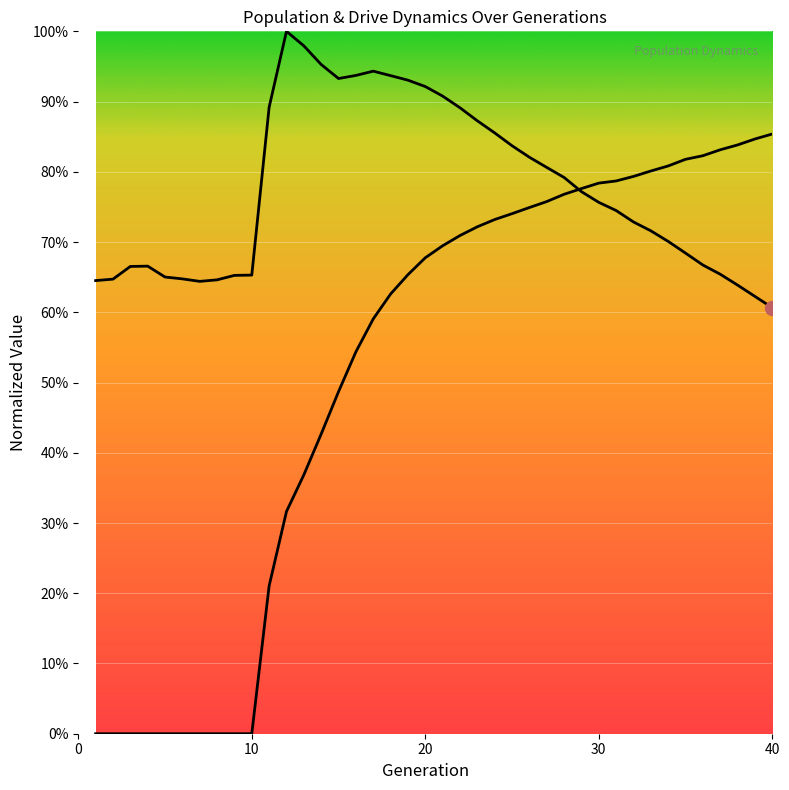

Which series ends up on top after the final intersection of rate_dr and size?

rate_dr